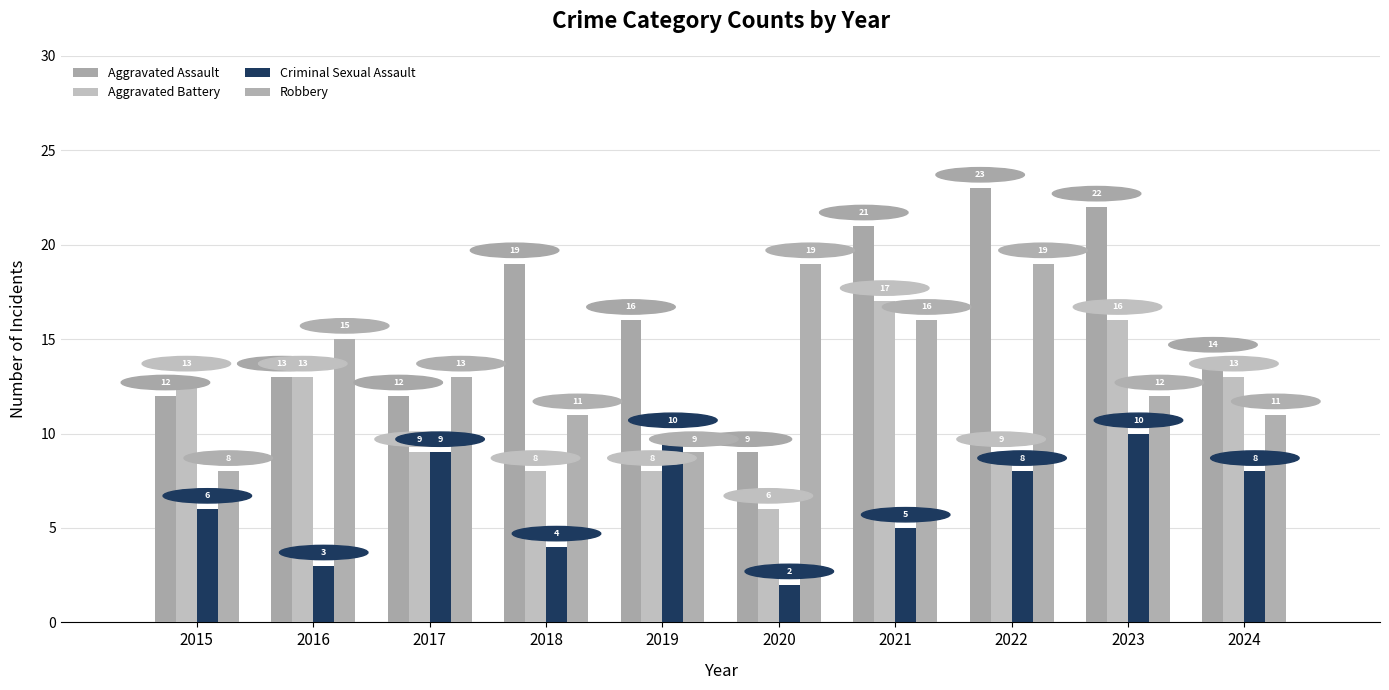

Is the value of Aggravated Battery at 2021 greater than the value of Criminal Sexual Assault at 2024?

Yes